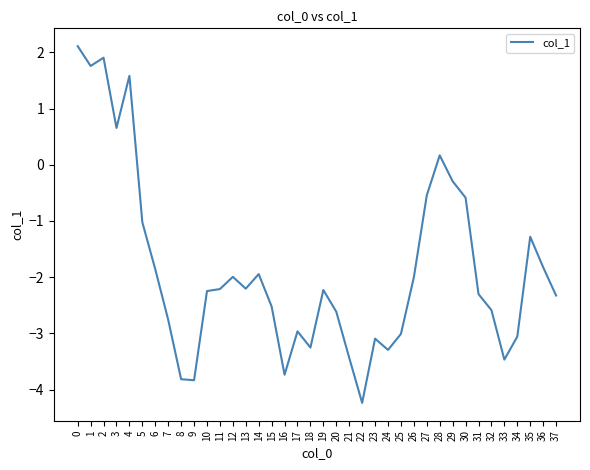

The chart shows a value of -2.2 at 19. True or false?

True